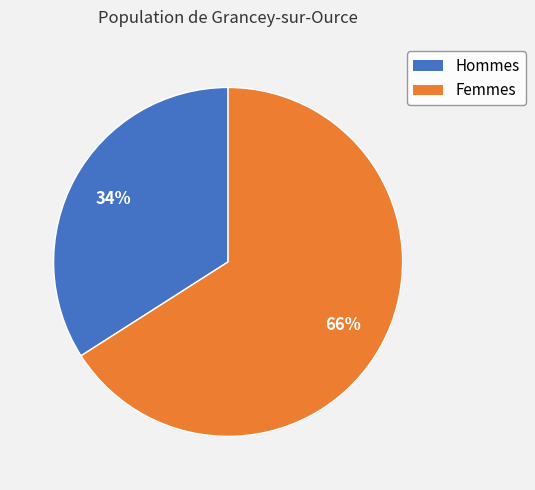

To the nearest percent, what is the difference between the largest and smallest slice percentages?

32%